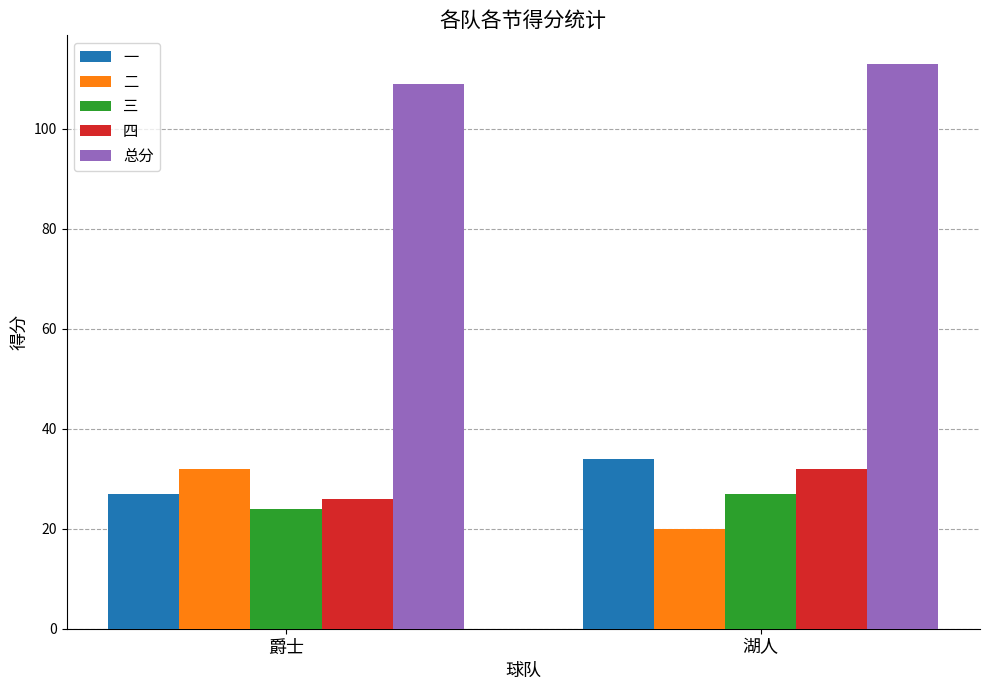

What is the total value across all series at 湖人?

226